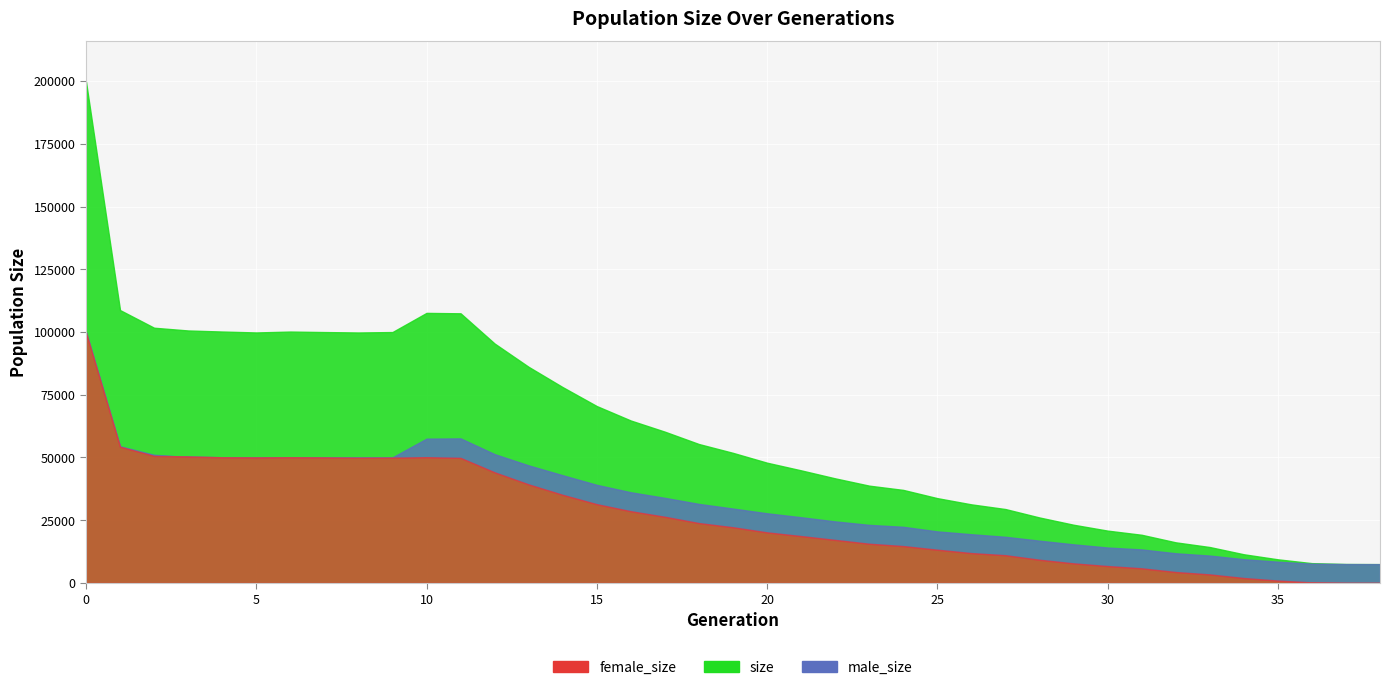

Which label corresponds to the smallest value in the chart?

38